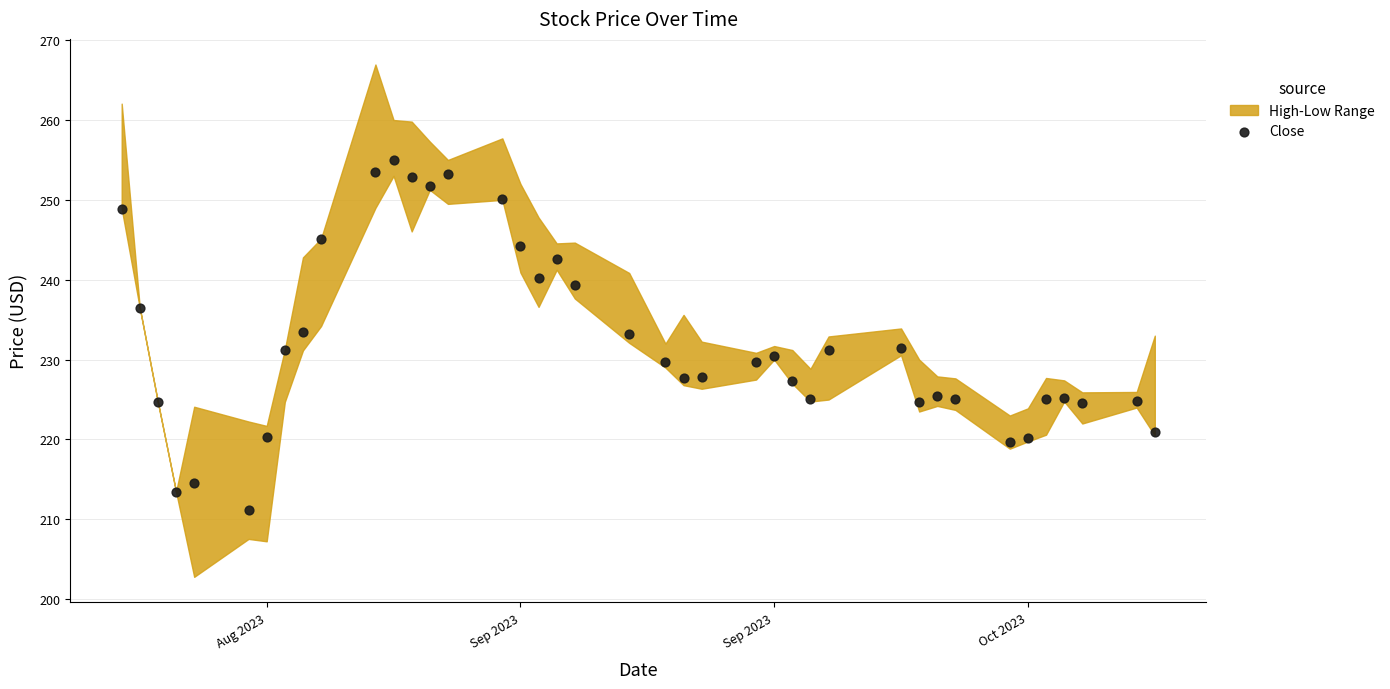

What is the range of Y values (max minus min)?

43.9